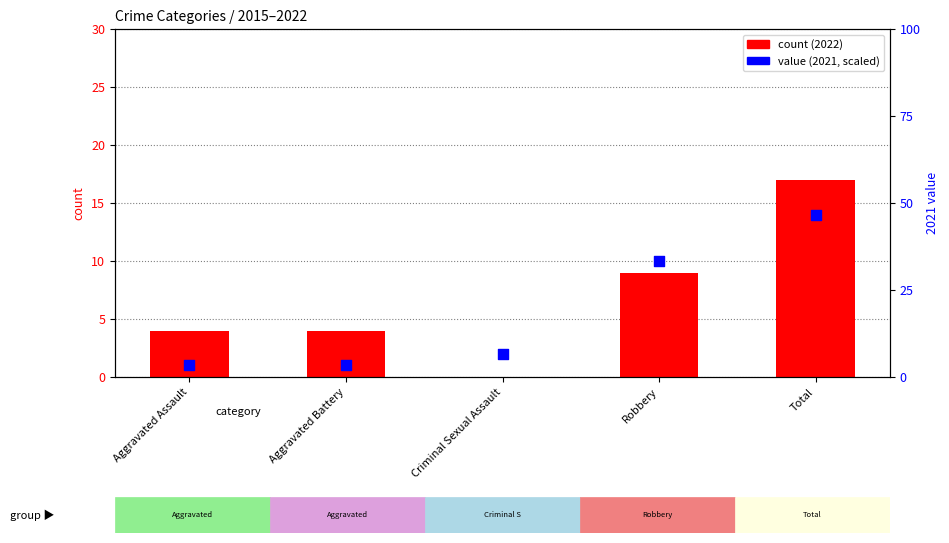

Which series reaches the maximum Y coordinate?

2021 value (scaled)